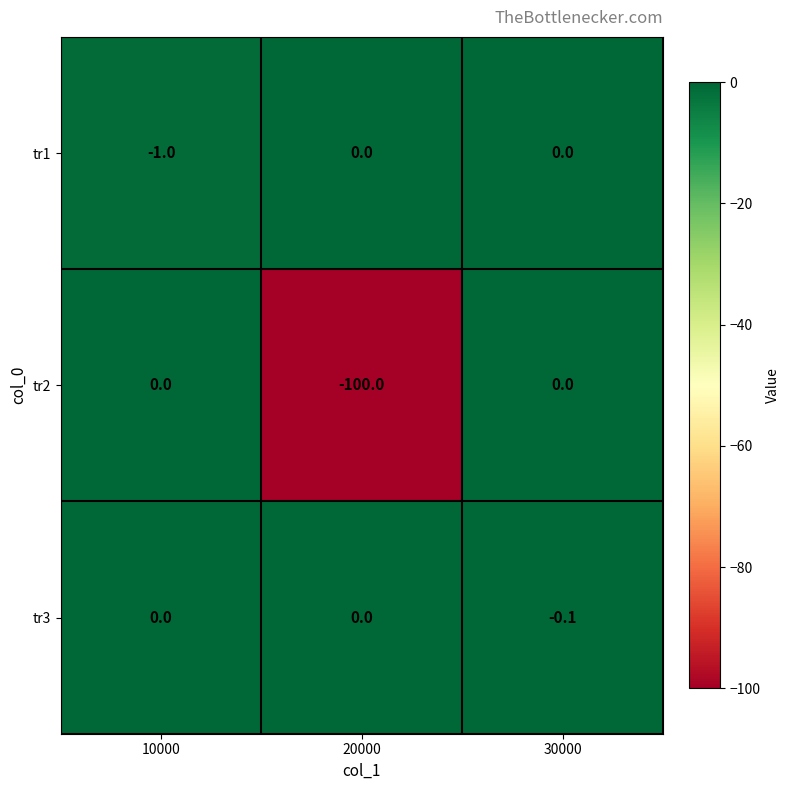

Which label corresponds to the smallest value in the chart?

20000